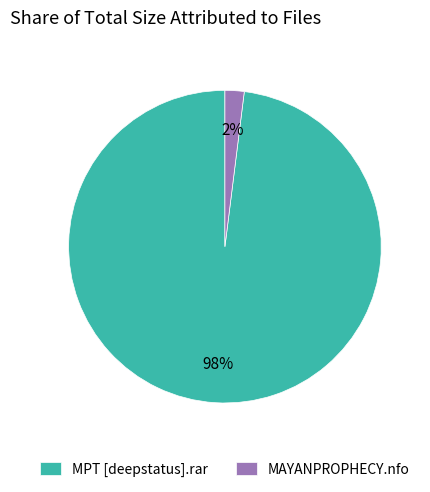

Is there any slice that represents more than half of the pie?

Yes